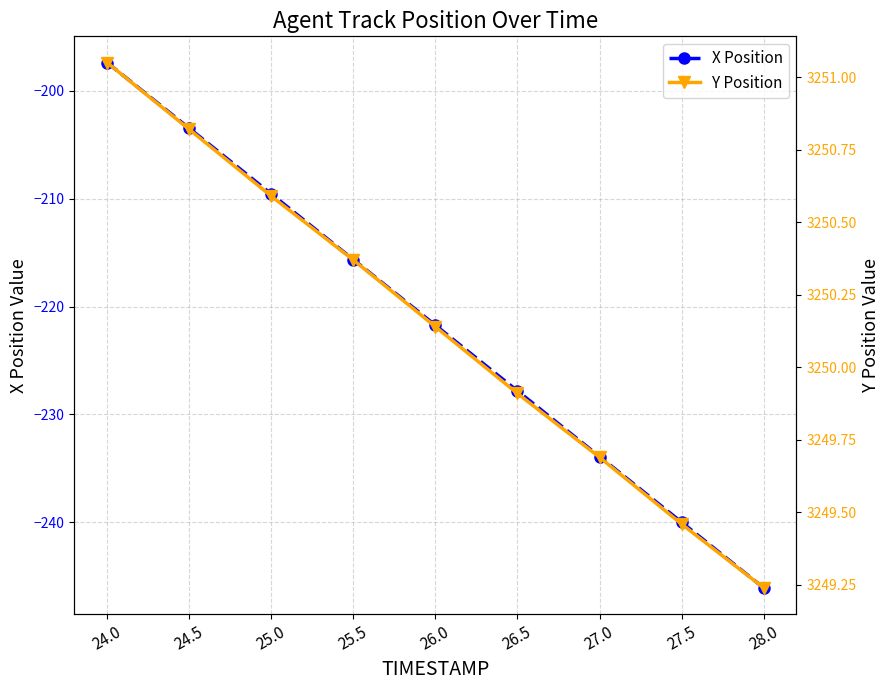

How many lines are shown in the chart?

2